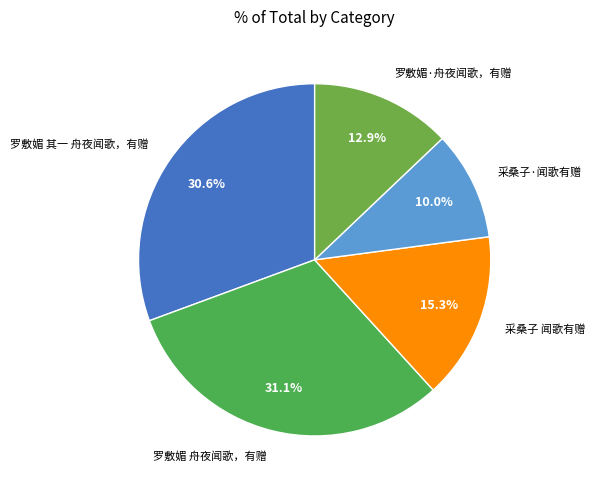

What is the total percentage of 罗敷媚·舟夜闻歌，有赠 and 采桑子·闻歌有赠?

22.9%